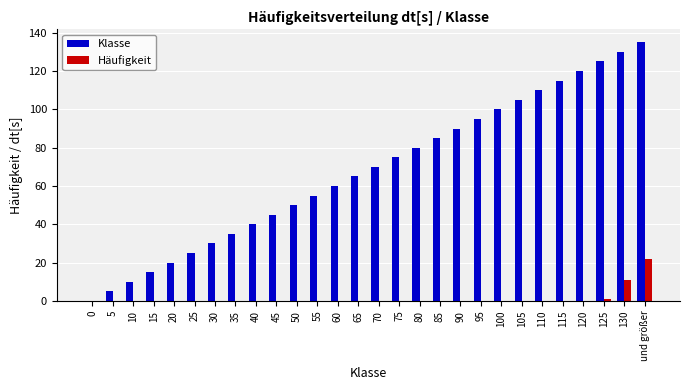

The value of Häufigkeit at 30 is -13. True or false?

False